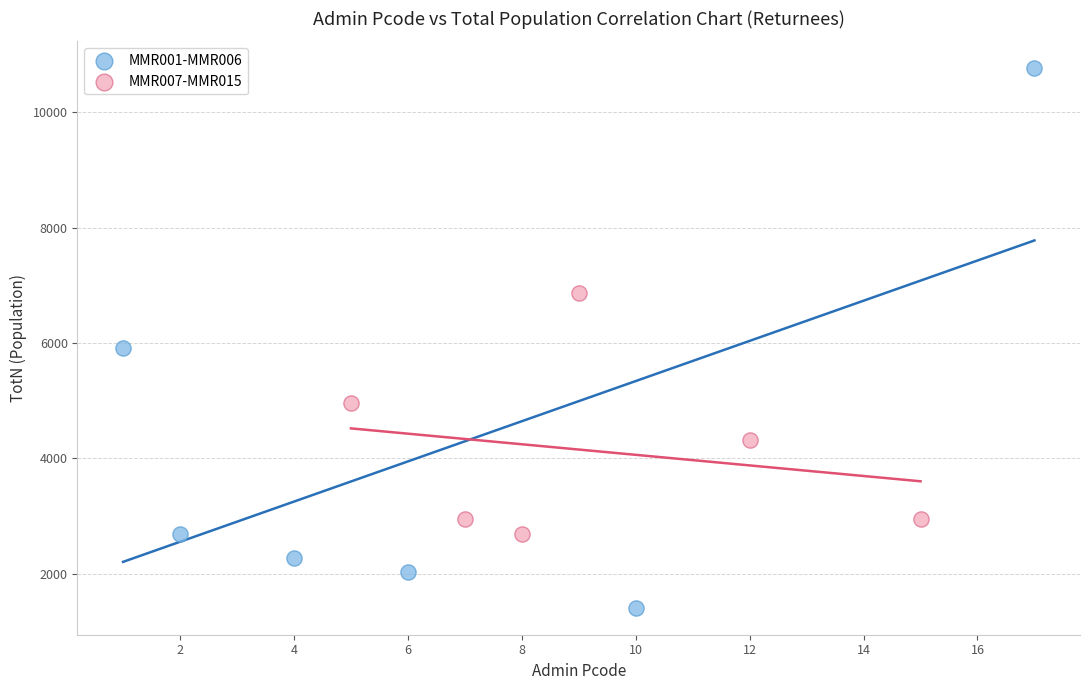

What are all the series names shown in the legend?

MMR001-MMR006, MMR007-MMR015